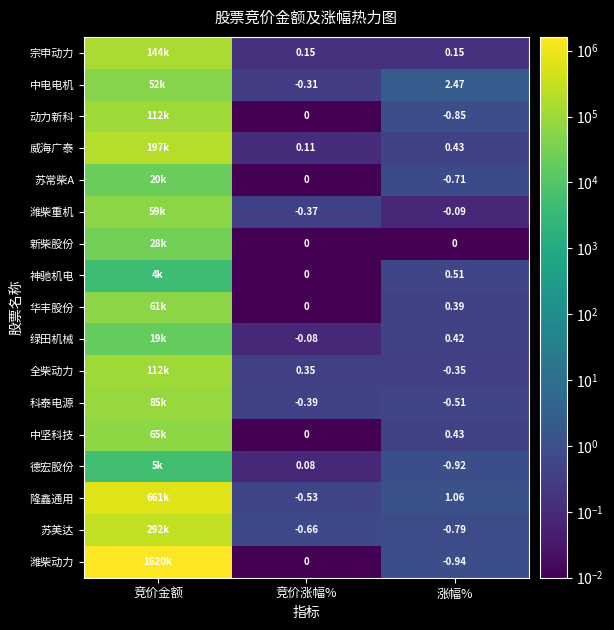

Between 竞价涨幅% and 涨幅%, which series saw the biggest shift?

中电电机